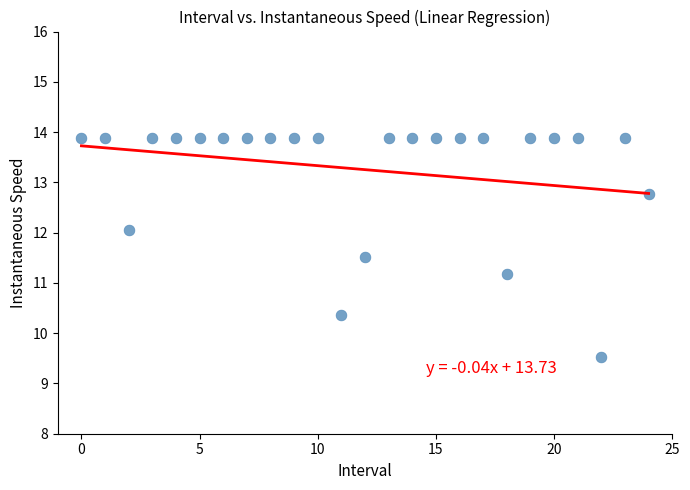

What is the range of Y values (max minus min)?

4.4